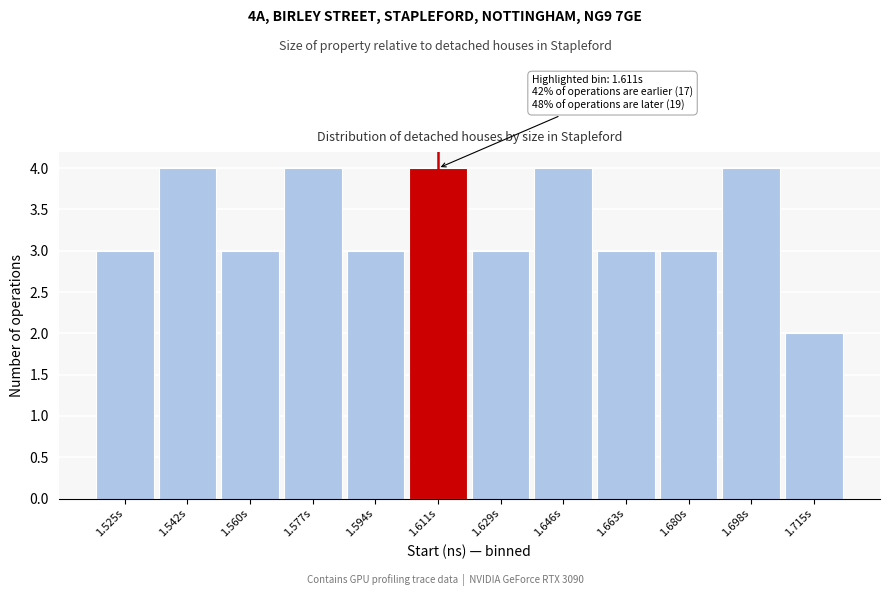

Reading left to right, transcribe all the data shown in this chart.

1.525s=3	1.542s=4	1.560s=3	1.577s=4	1.594s=3	1.611s=4	1.629s=3	1.646s=4	1.663s=3	1.680s=3	1.698s=4	1.715s=2